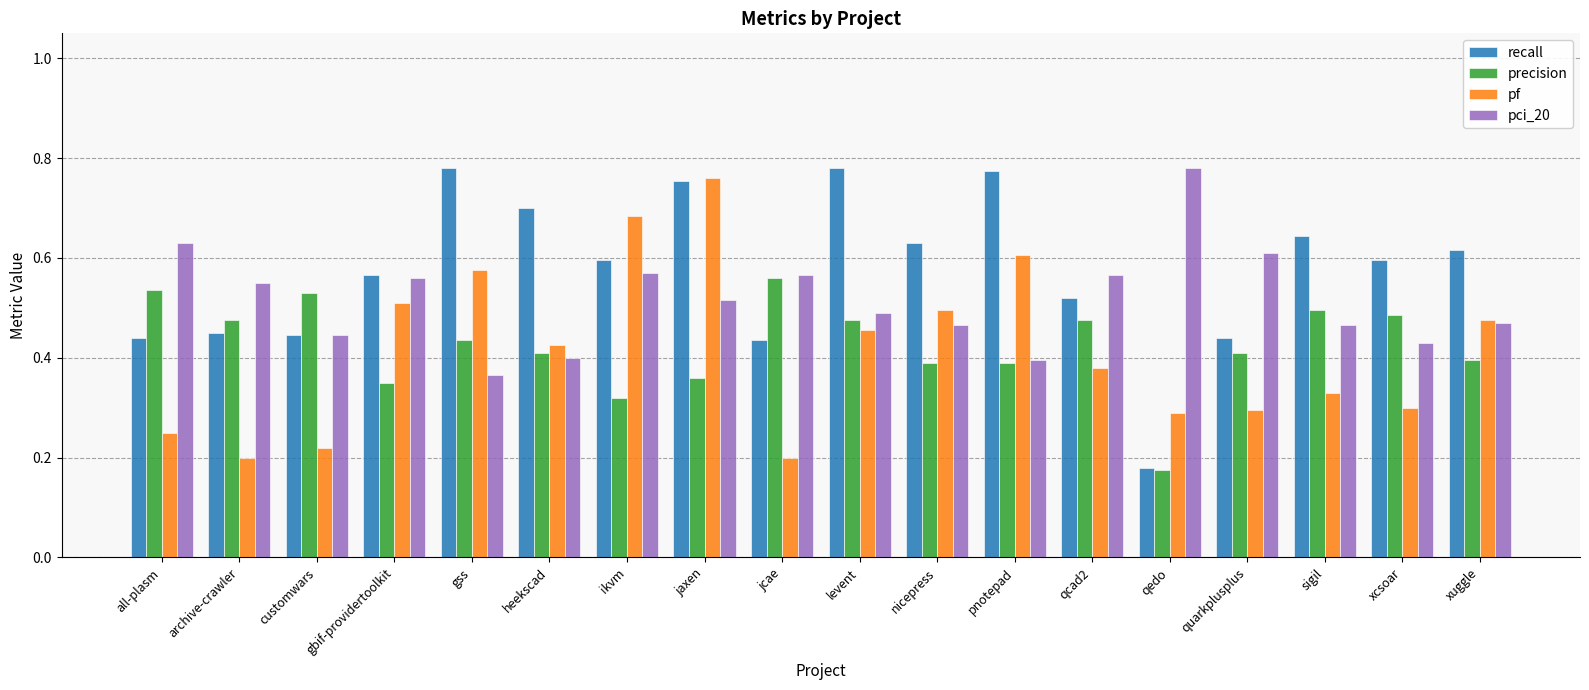

Which label corresponds to the smallest value in the chart?

qedo